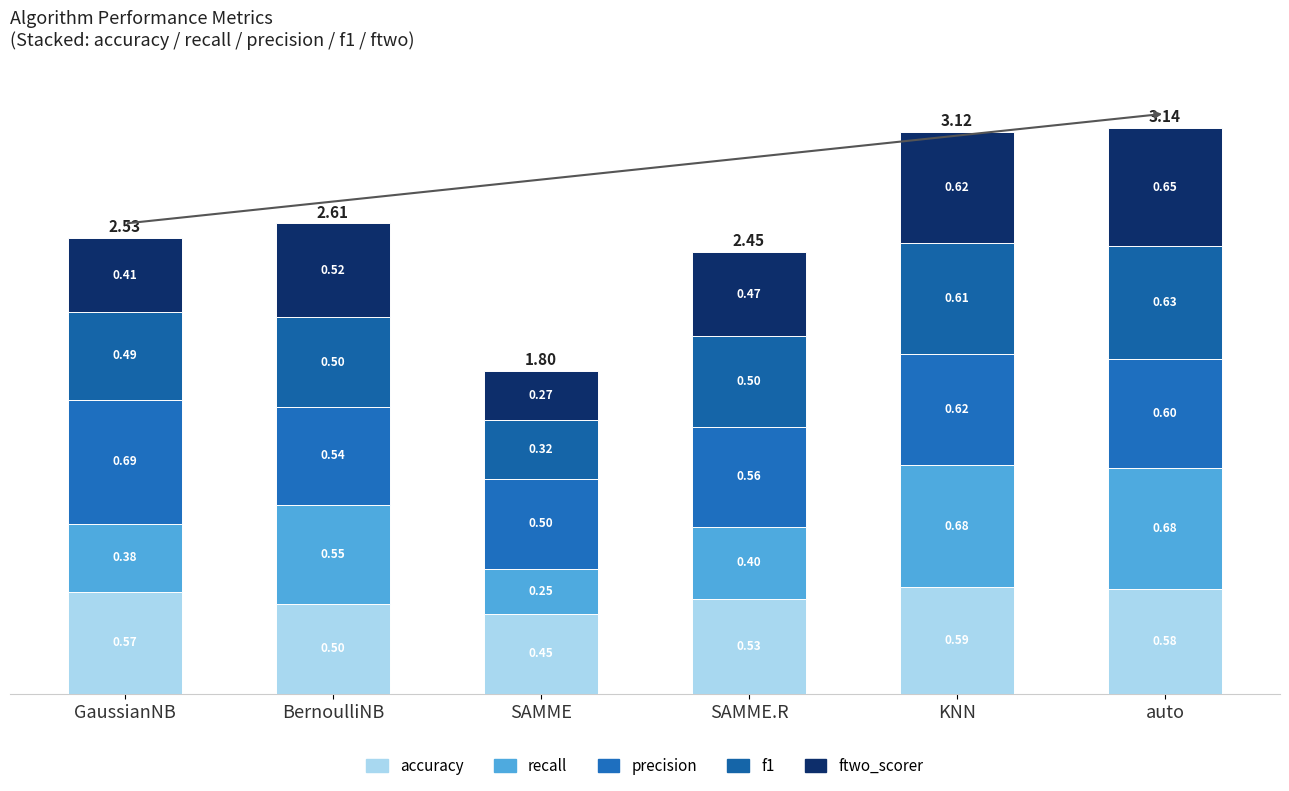

List the labels in order of precision value, smallest first.

SAMME, BernoulliNB, SAMME.R, auto, KNN, GaussianNB